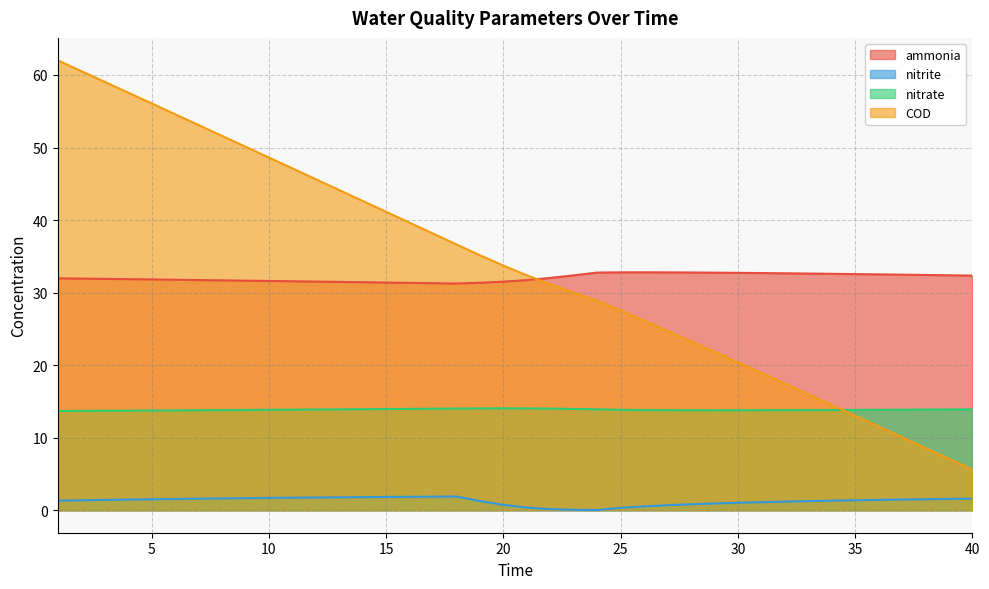

Which series has the largest range (max minus min)?

COD